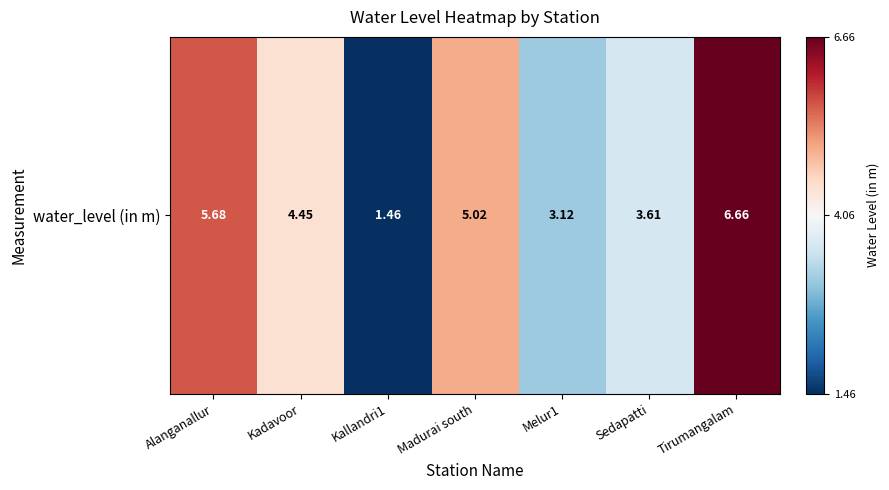

At which category does the chart reach its peak across all series?

Tirumangalam